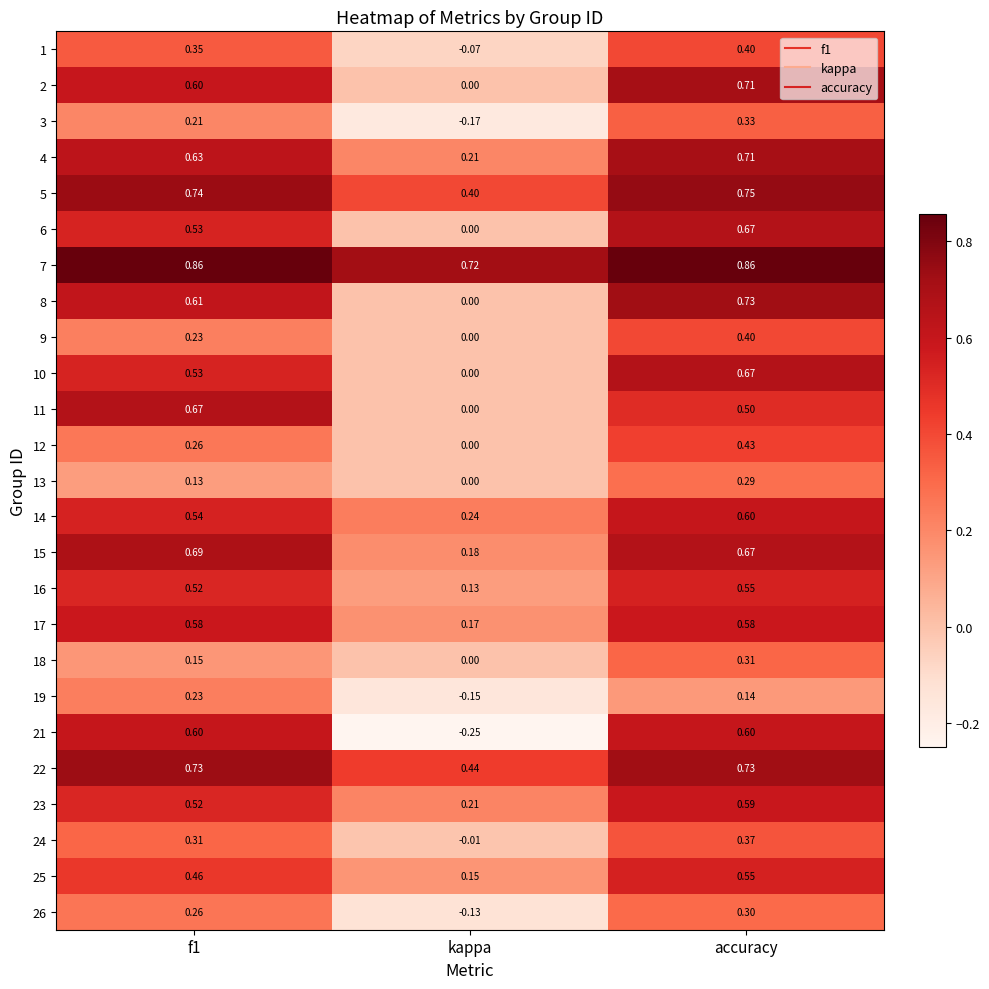

At which category is the sum across all series the highest?

accuracy